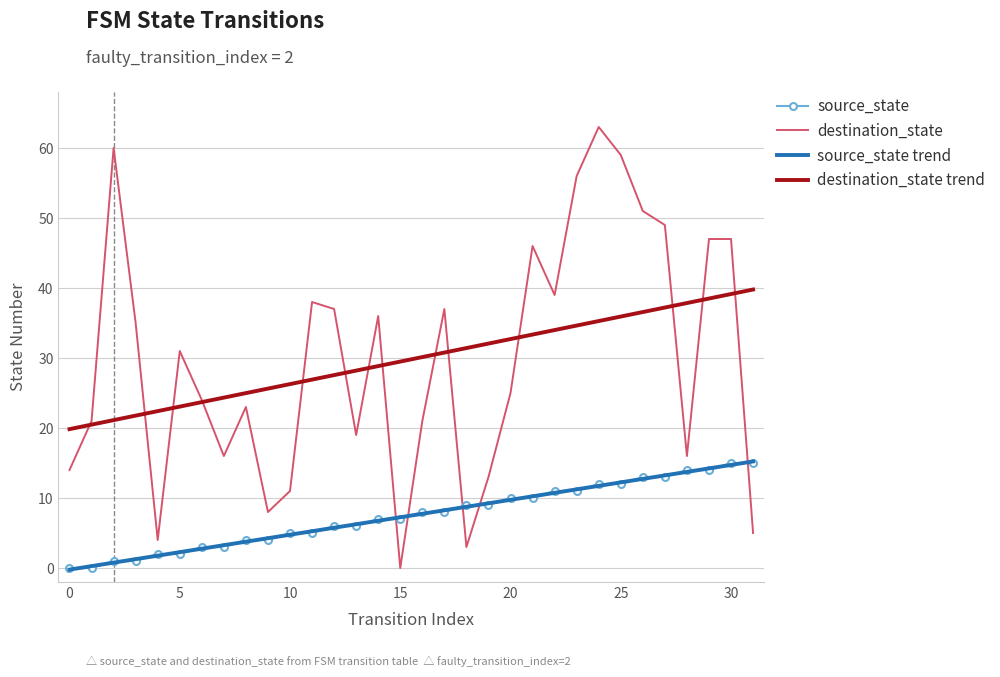

True or false: source_state trend and destination_state trend intersect in this chart.

False